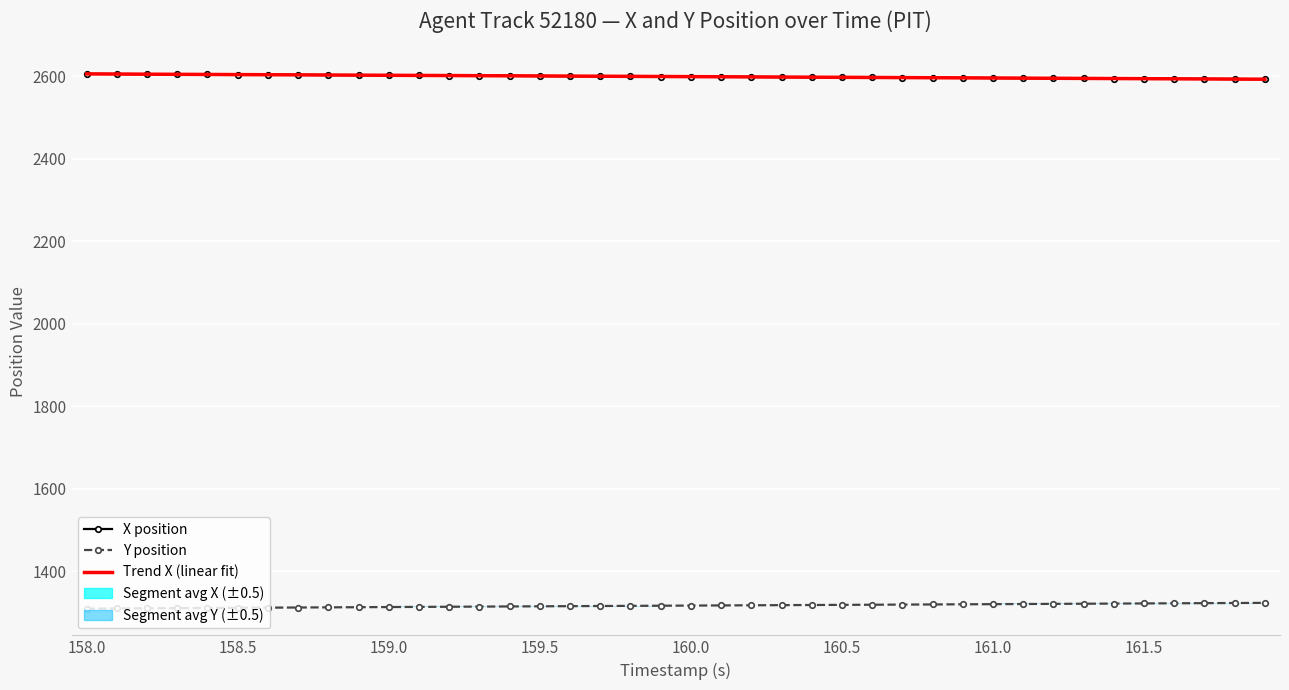

Reading left to right, extract all data points from this chart.

X position: 2605.9	2605.5	2605.2	2604.8	2604.4	2604.1	2603.7	2603.4	2603.0	2602.7	2602.3	2602.0	2601.7	2601.3	2601.0	2600.6	2600.3	2600.0	2599.6	2599.3	2599.0	2598.7	2598.3	2598.0	2597.7	2597.4	2597.1	2596.8	2596.5	2596.1	2595.8	2595.5	2595.2	2594.9	2594.5	2594.2	2593.9	2593.6	2593.3	2592.9
Y position: 1309.9	1310.3	1310.7	1311.1	1311.5	1311.9	1312.2	1312.6	1313.0	1313.3	1313.7	1314.1	1314.4	1314.8	1315.2	1315.5	1315.9	1316.2	1316.6	1317.0	1317.3	1317.7	1318.0	1318.3	1318.7	1319.0	1319.3	1319.7	1320.0	1320.4	1320.7	1321.1	1321.4	1321.8	1322.1	1322.5	1322.8	1323.2	1323.5	1323.9
Trend X (linear fit): 2605.7	2605.3	2605.0	2604.7	2604.4	2604.0	2603.7	2603.4	2603.0	2602.7	2602.4	2602.1	2601.7	2601.4	2601.1	2600.7	2600.4	2600.1	2599.8	2599.4	2599.1	2598.8	2598.4	2598.1	2597.8	2597.4	2597.1	2596.8	2596.5	2596.1	2595.8	2595.5	2595.1	2594.8	2594.5	2594.2	2593.8	2593.5	2593.2	2592.8